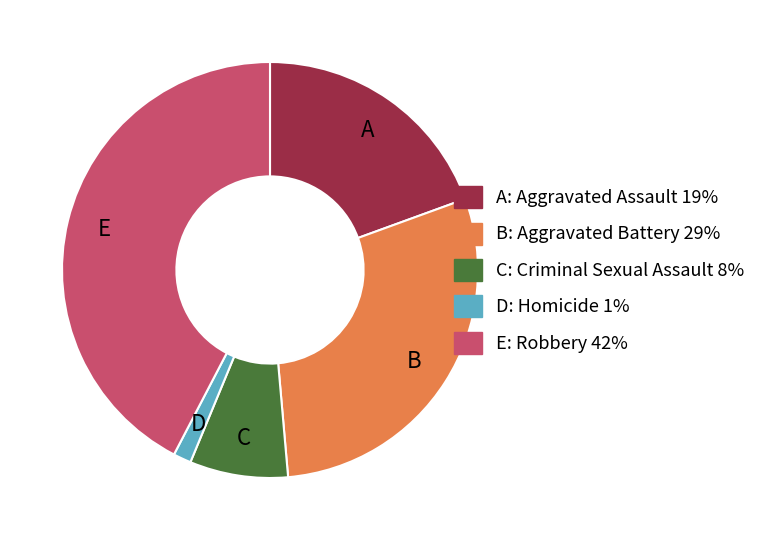

Does any single category account for the majority?

No